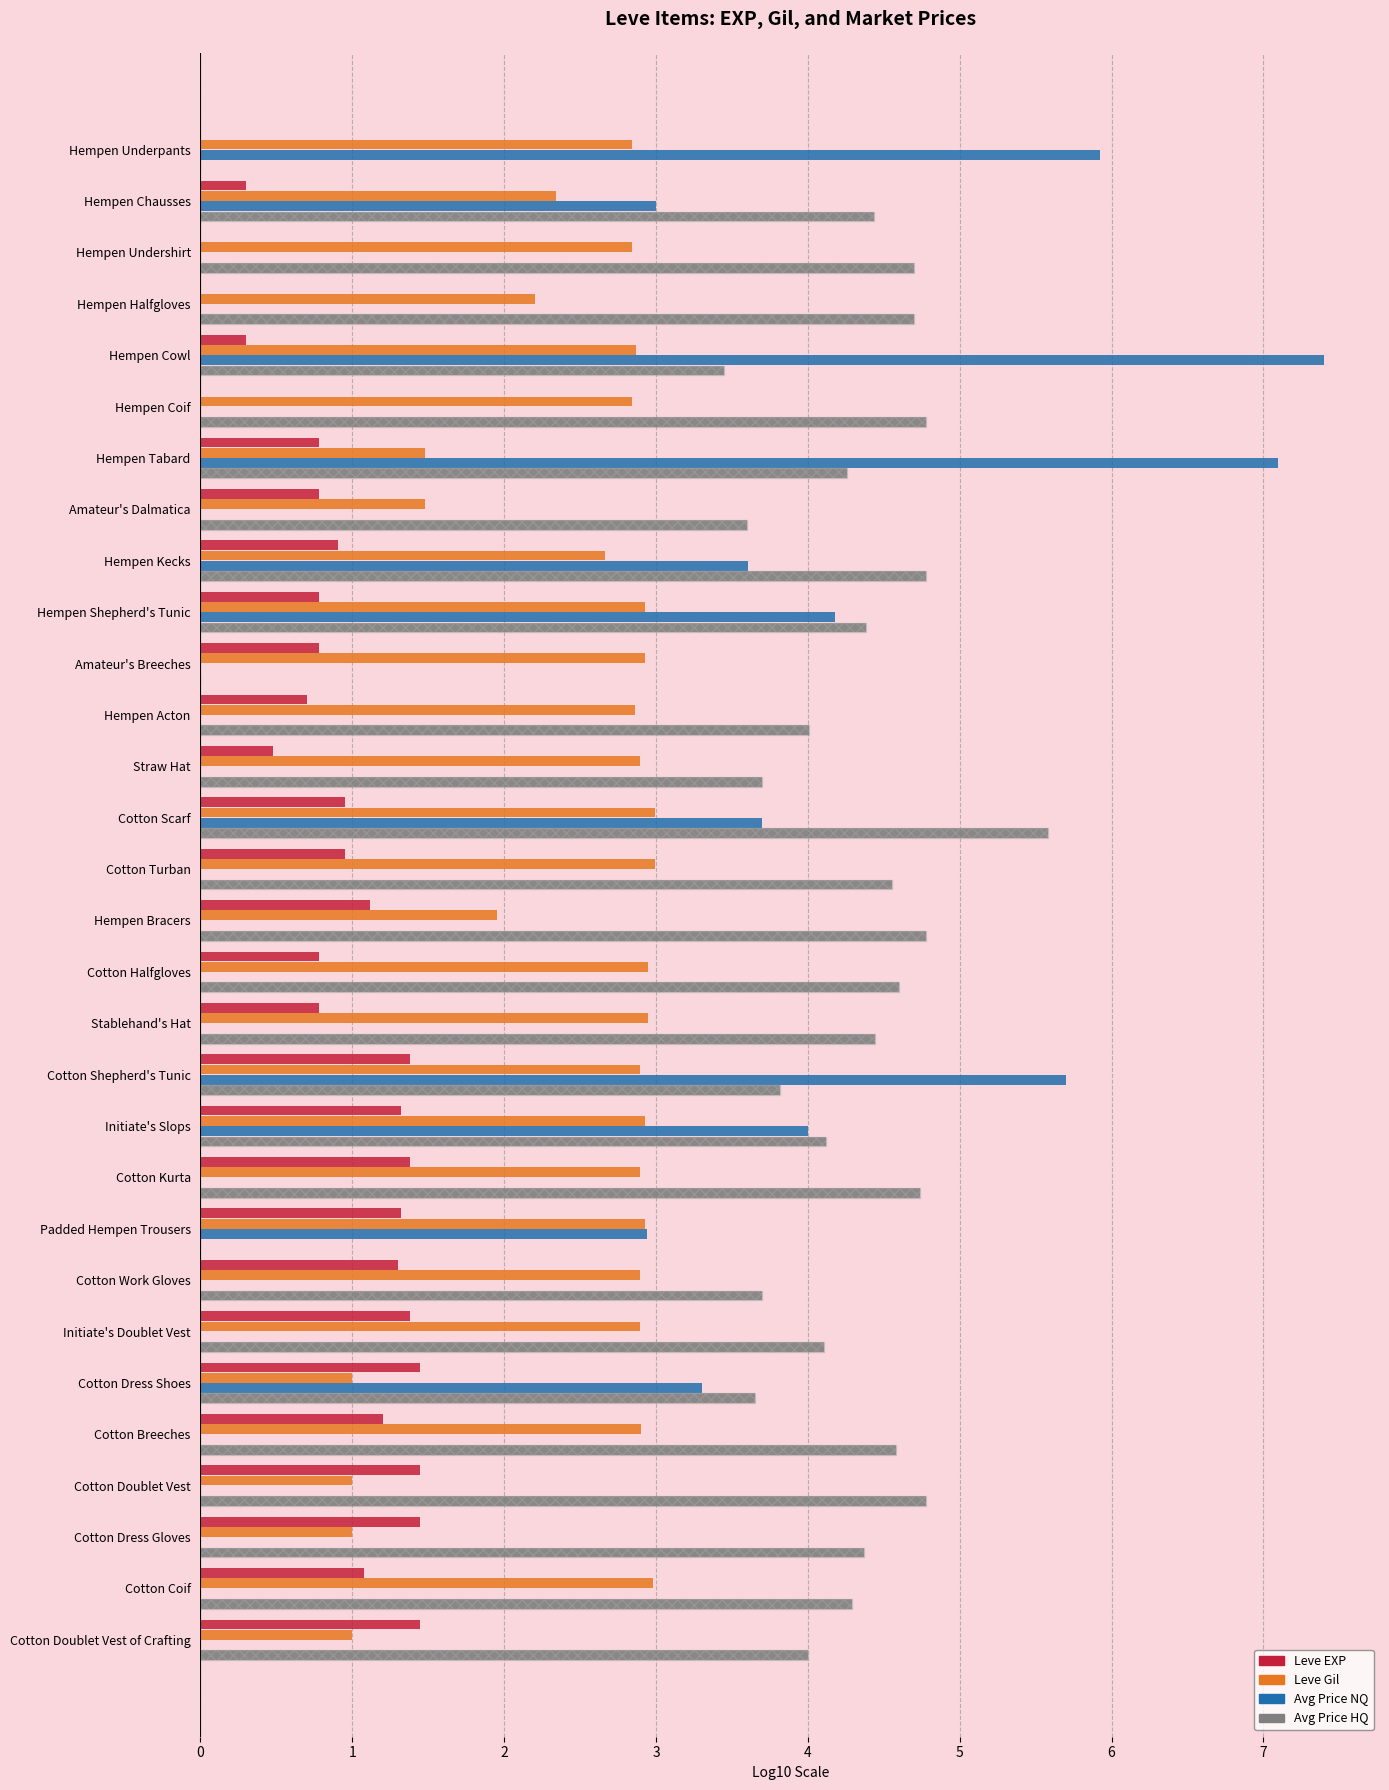

Which series changed the most between 5 and 15?

Leve EXP